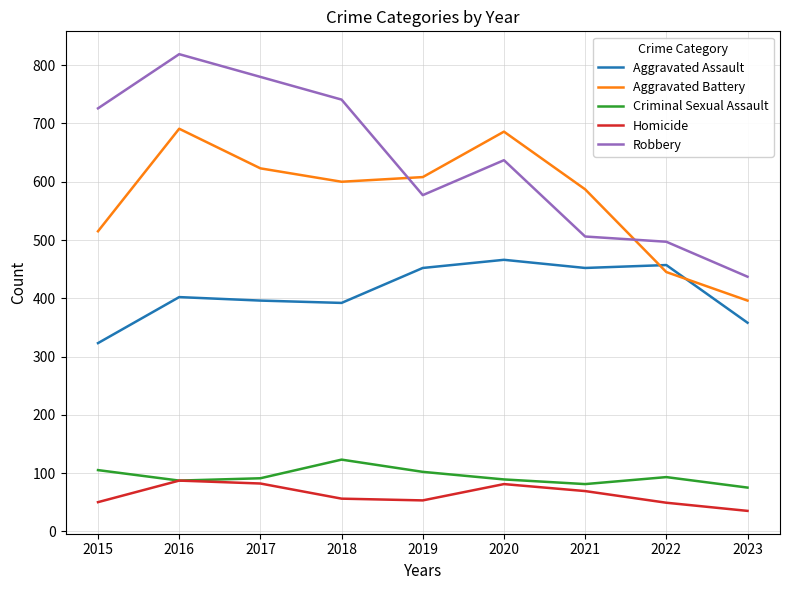

Does the chart display data point markers on the line(s)?

No